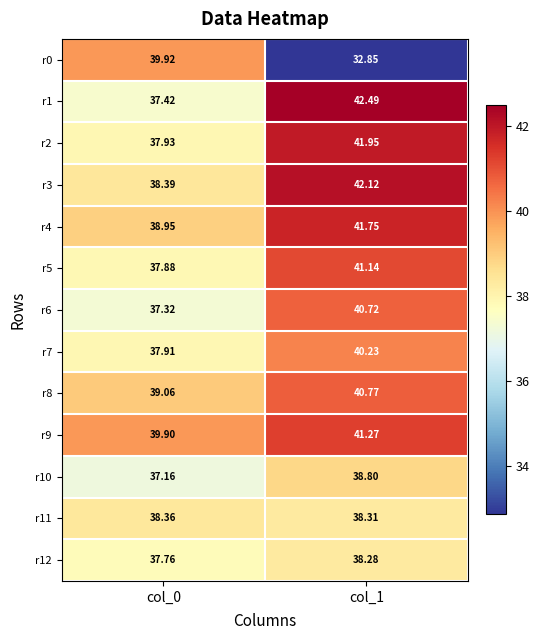

Is the value of r12 at col_1 greater than the value of r3 at col_0?

No